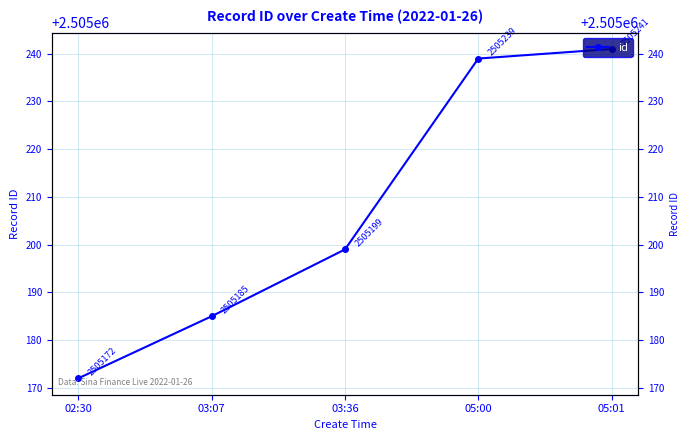

Rank the categories by value from lowest to highest.

02:30, 03:07, 03:36, 05:00, 05:01